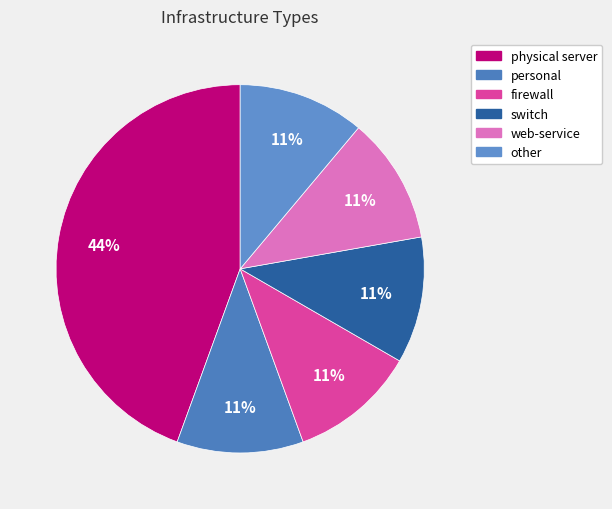

To the nearest percent, what portion does firewall represent?

11%